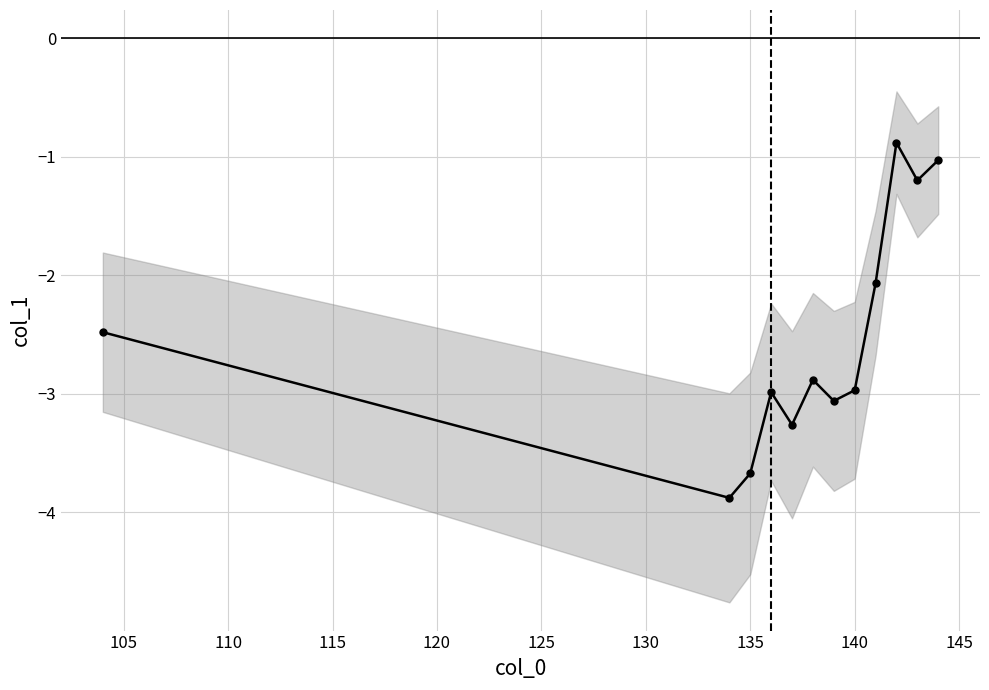

Is this an area chart (filled region under the line)?

No